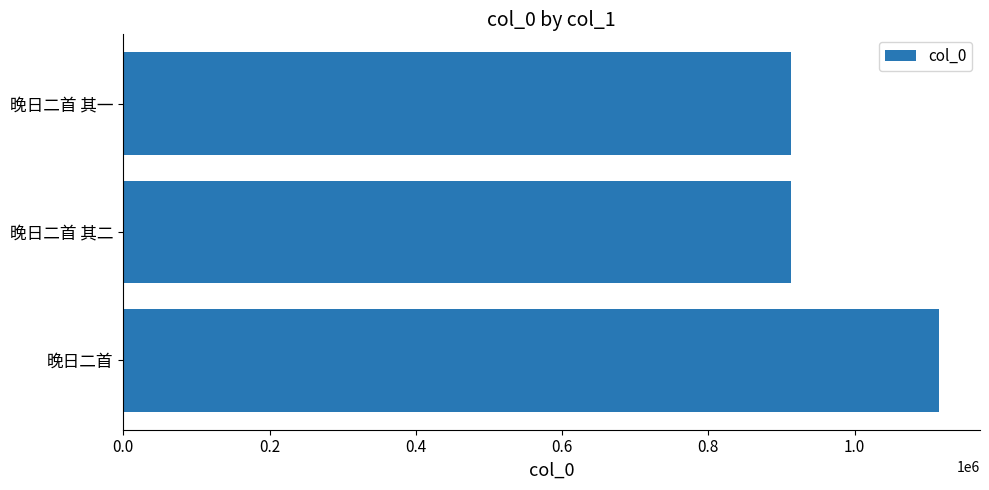

What is the difference between the second highest and minimum values?

1